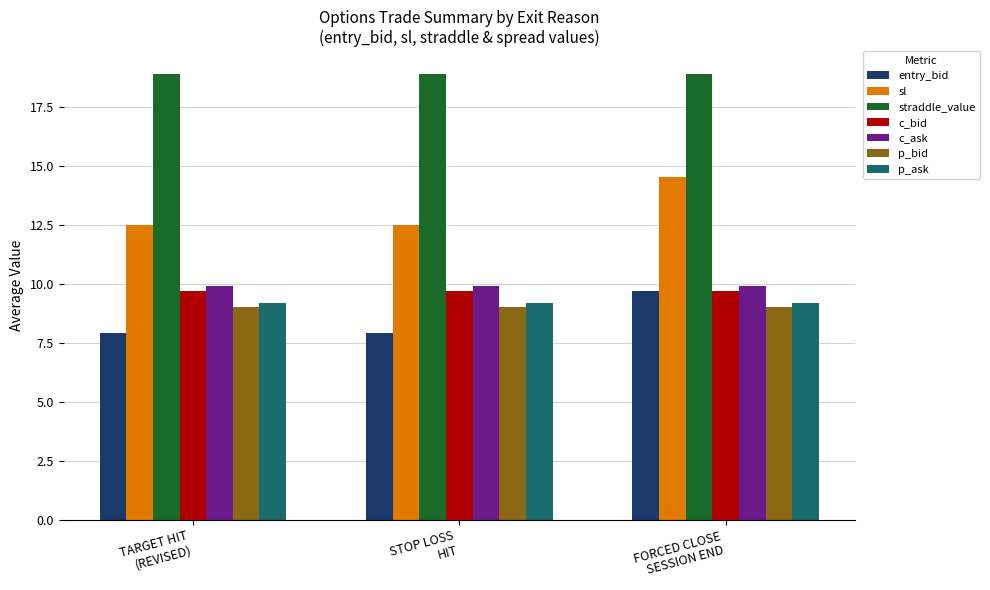

How many groups of bars are there?

3